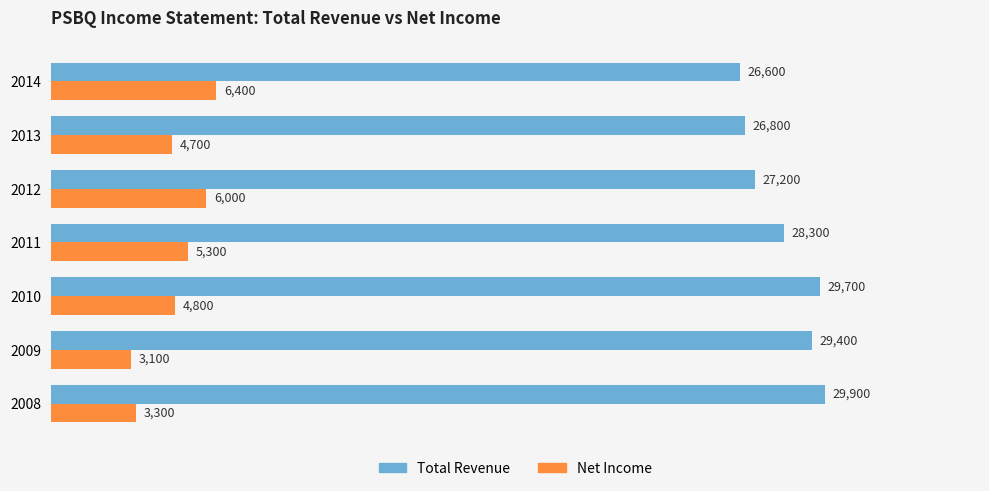

What are all the series names shown in the legend?

Total Revenue, Net Income